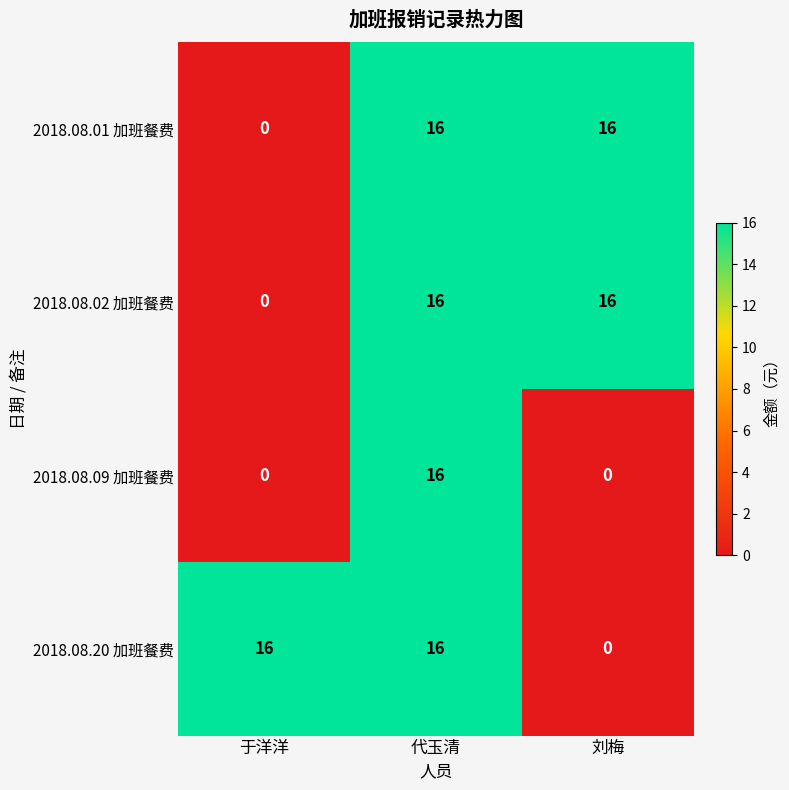

At how many categories does at least one series exceed 4?

3